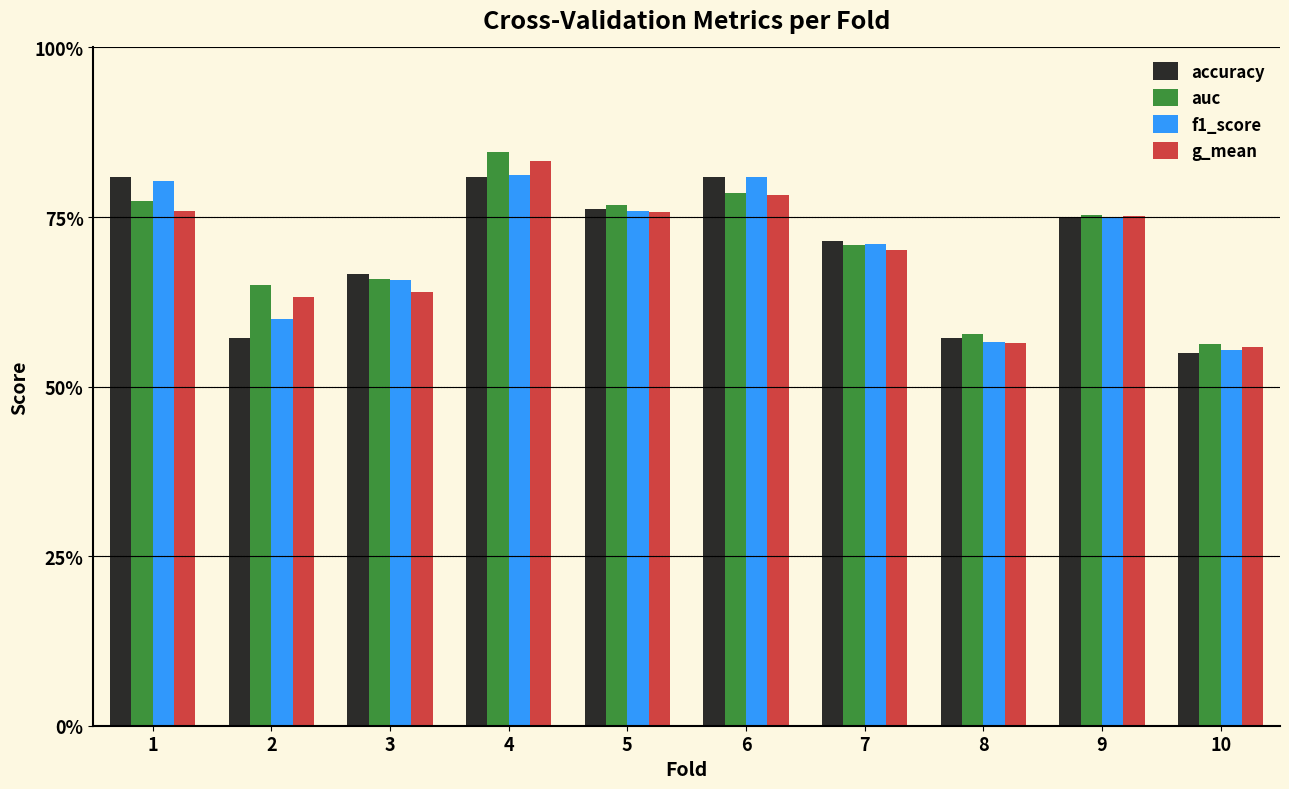

The f1_score series shows 0.8 at 9. True or false?

True